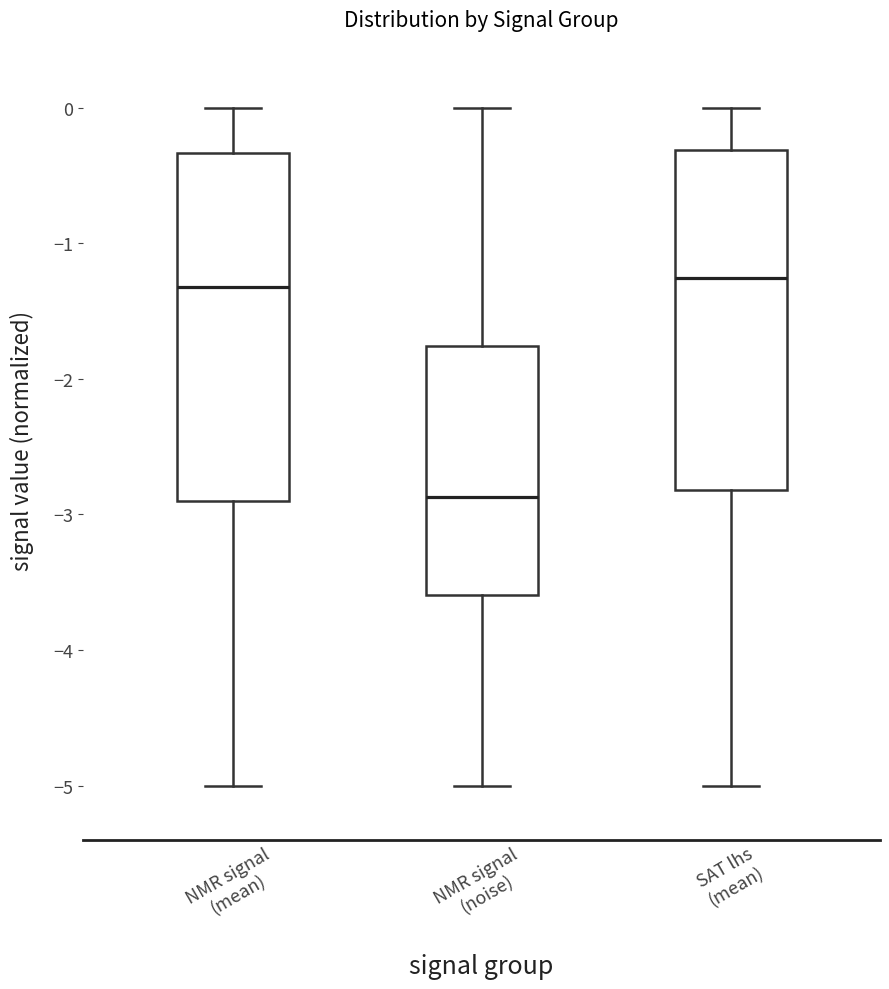

Where does the lower whisker of the box for NMR signal (noise) end on the y-axis? The values are not printed on the chart, so give them approximately, as read against the axis.

-5.0